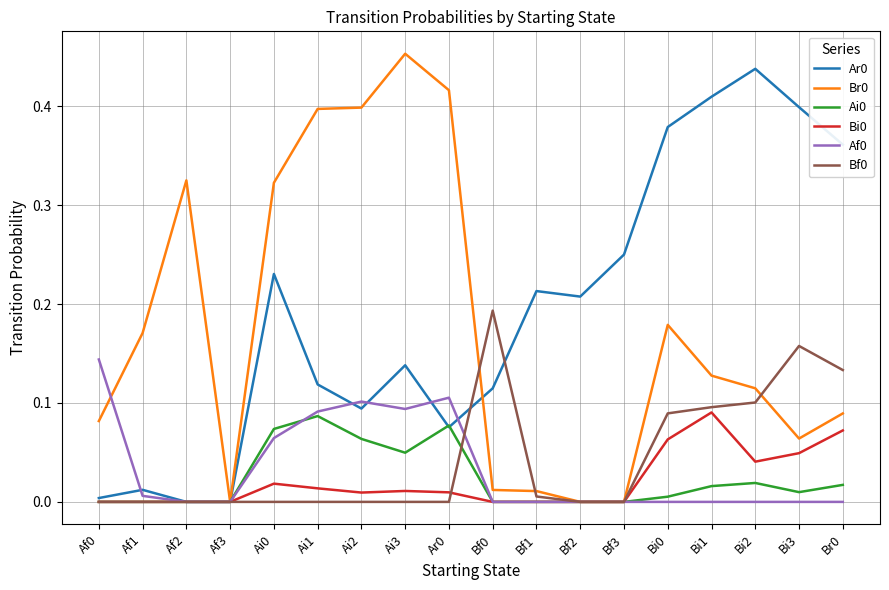

True or false: Br0 has more than 1 points higher than both neighbors.

True